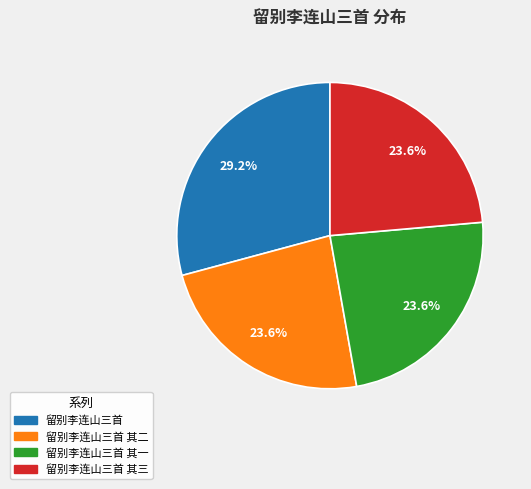

Does any single category account for the majority?

No